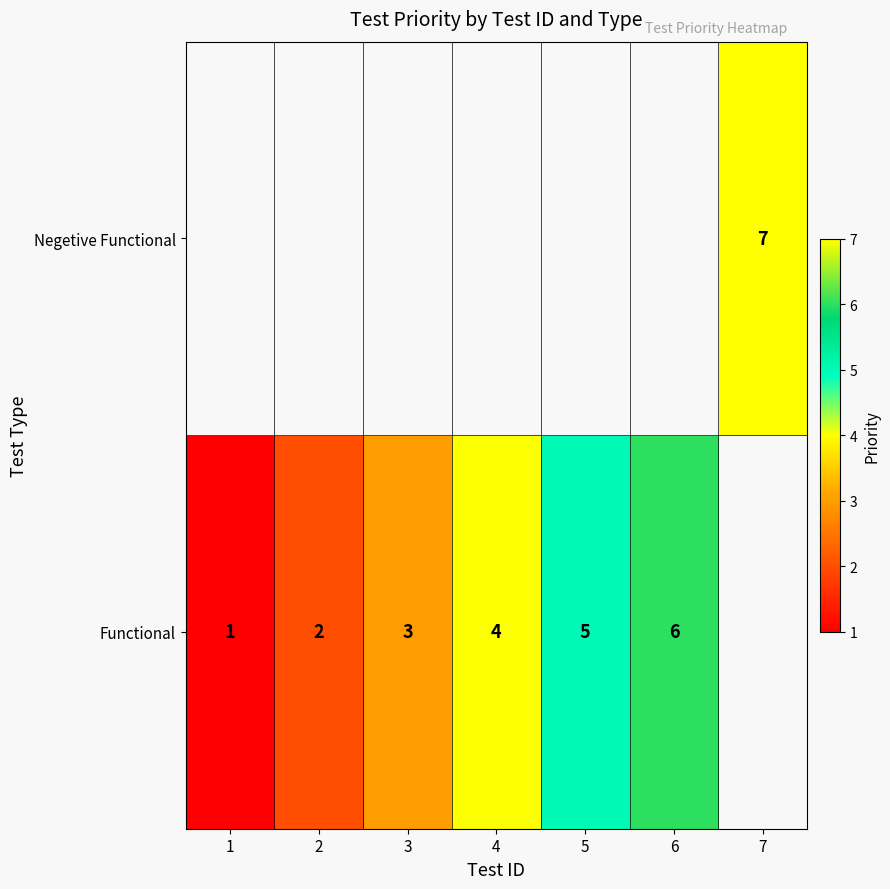

At how many categories does at least one series exceed 1?

6